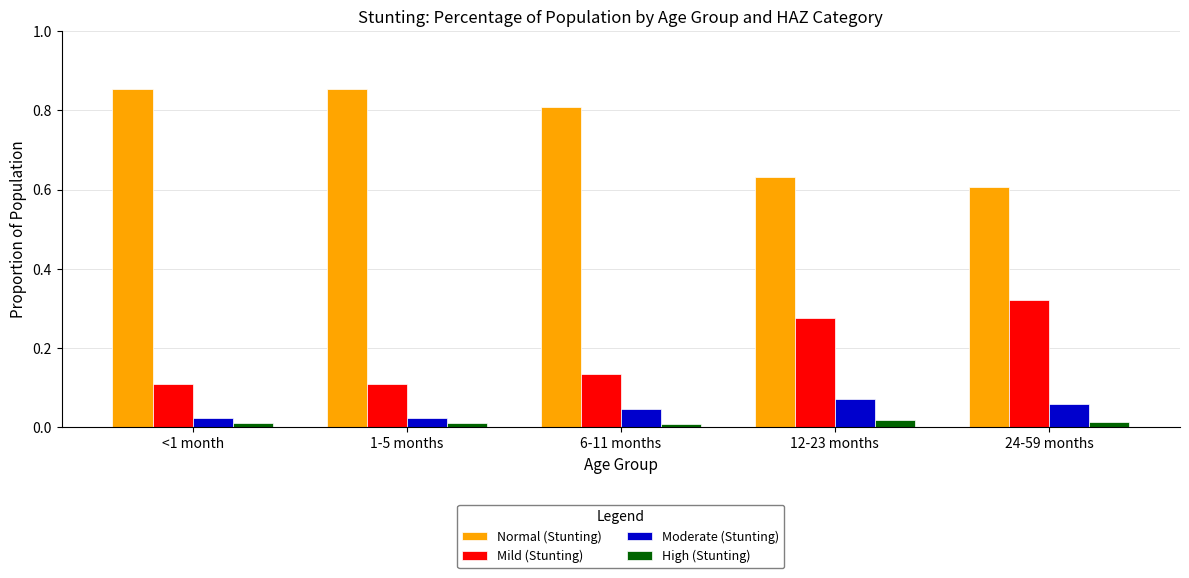

Which category has the highest value in the Mild (Stunting) series?

24-59 months